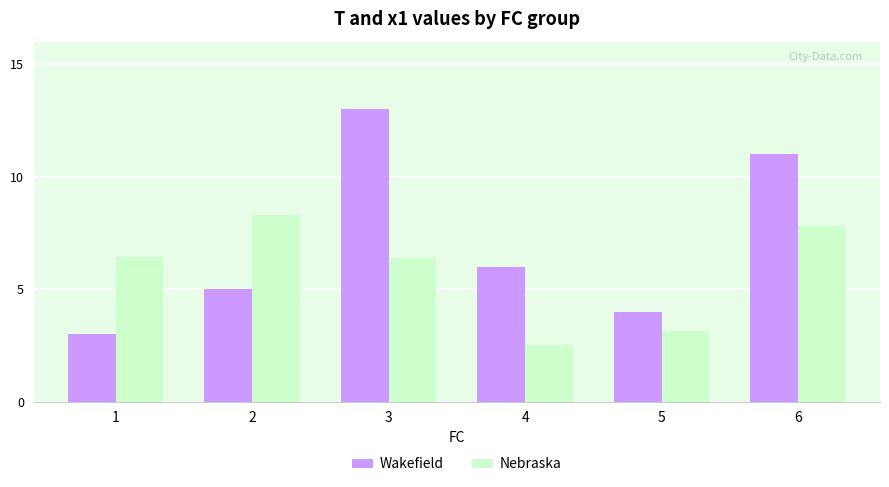

What are all the series names shown in the legend?

Wakefield, Nebraska